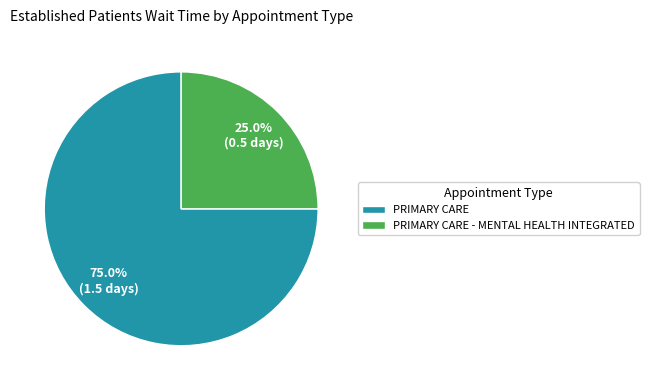

How much of the chart is everything except PRIMARY CARE - MENTAL HEALTH INTEGRATED?

75.0%